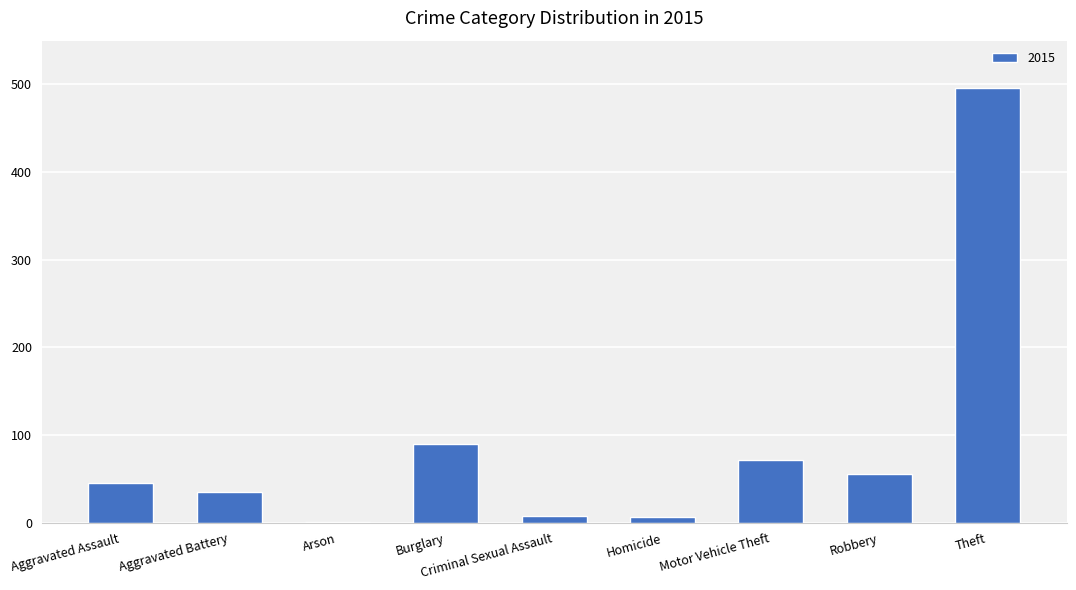

Is it true that the value at Aggravated Battery is 35?

True